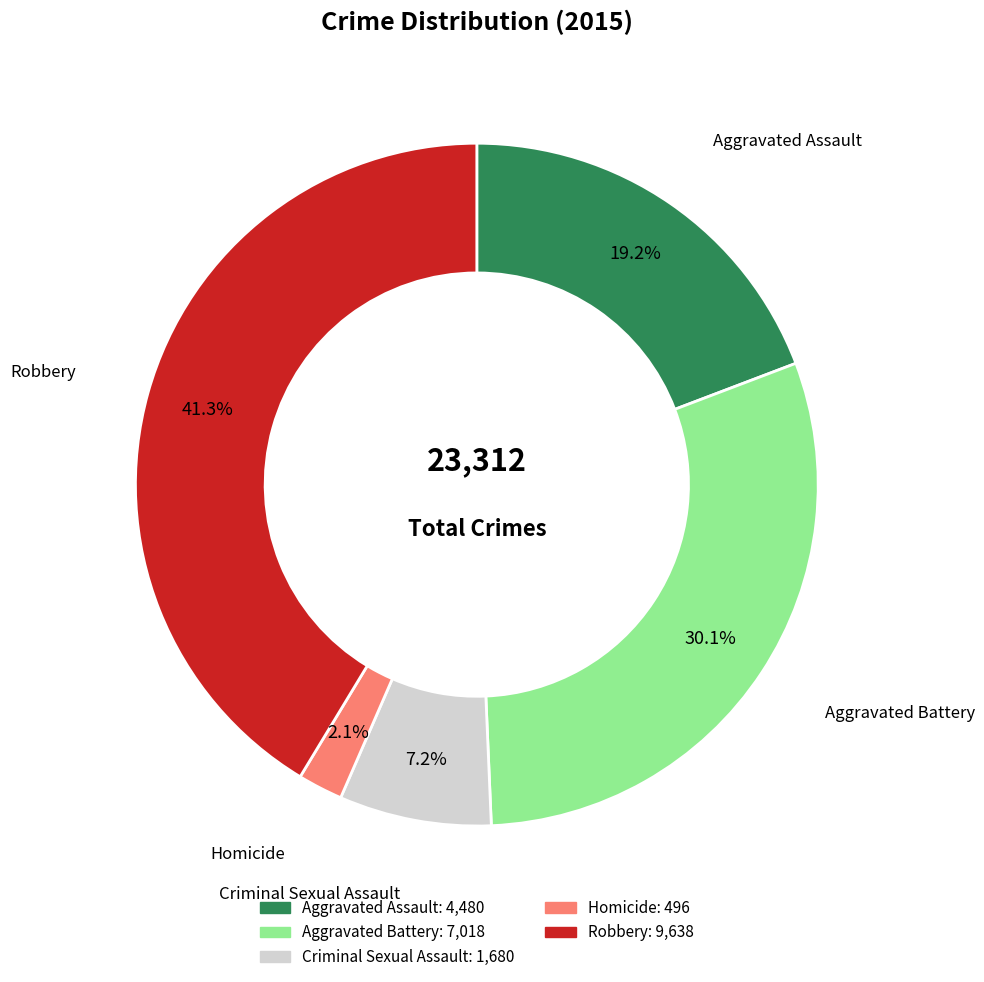

The Criminal Sexual Assault slice represents 7% of the pie. True or false?

True